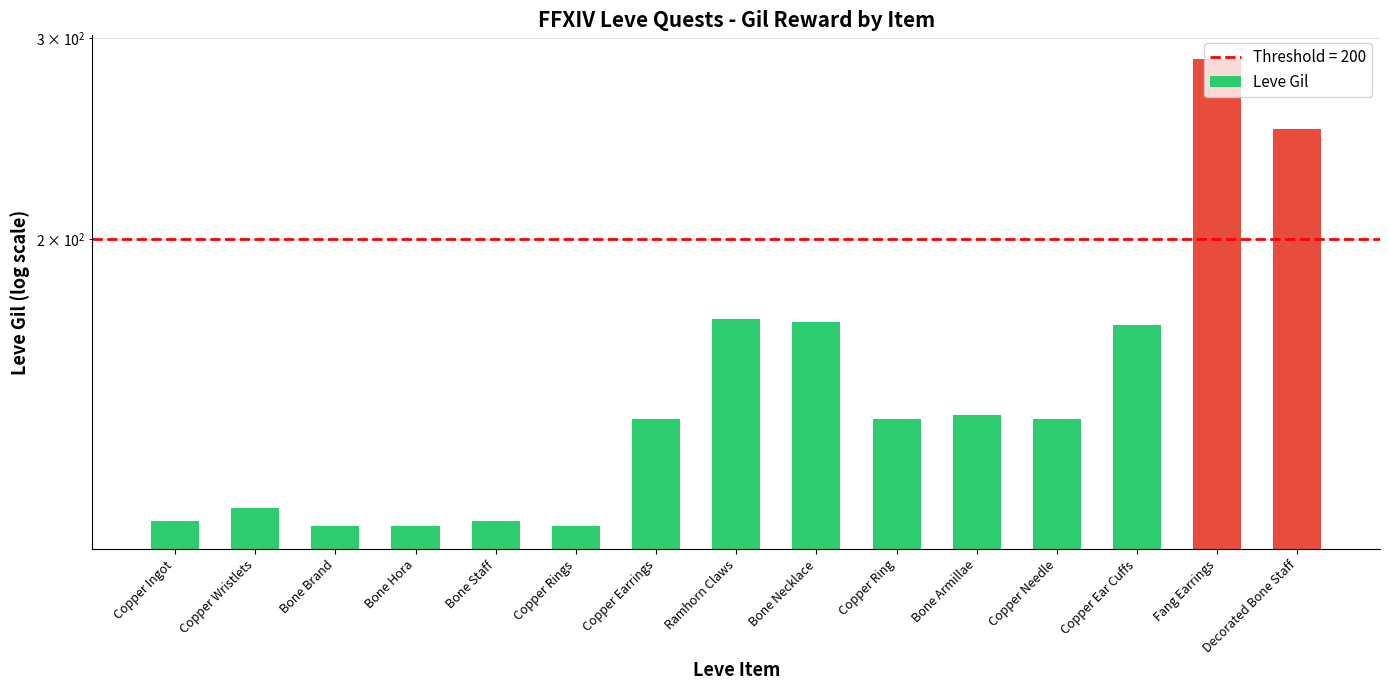

What is the change in value from Copper Ingot to Copper Rings?

-1